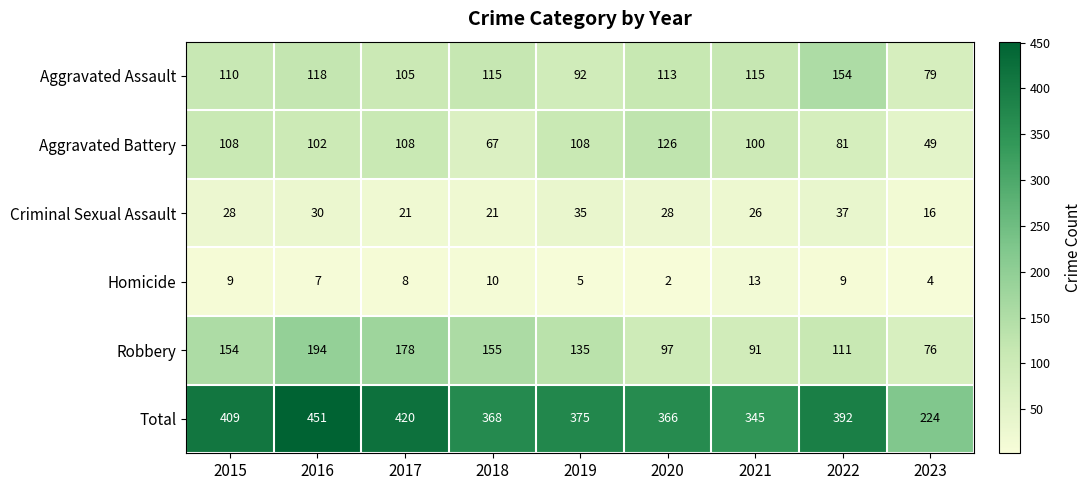

Rank the series at 2022 from highest to lowest value.

Total, Aggravated Assault, Robbery, Aggravated Battery, Criminal Sexual Assault, Homicide